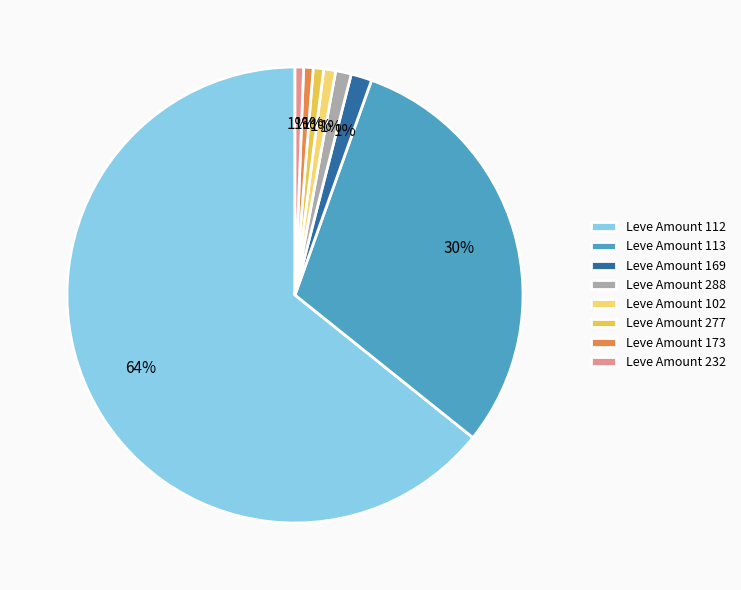

Between Leve Amount 173 and Leve Amount 113, which is larger?

Leve Amount 113